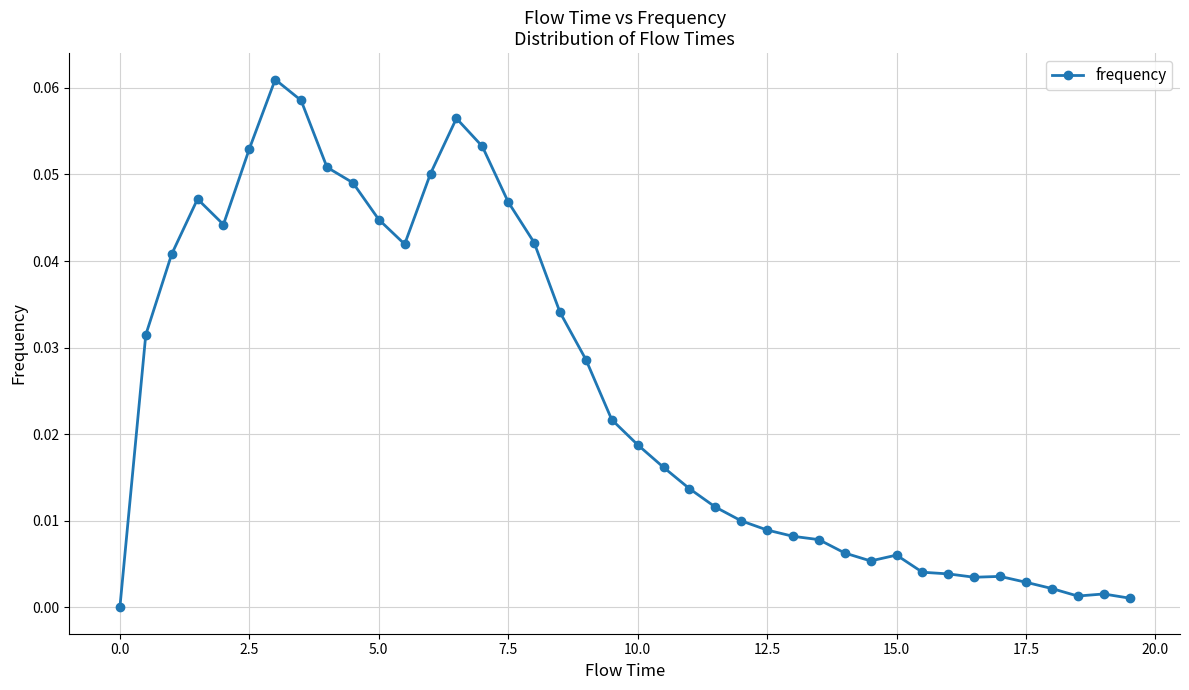

True or false: there are more than 1 points higher than both neighbors.

True